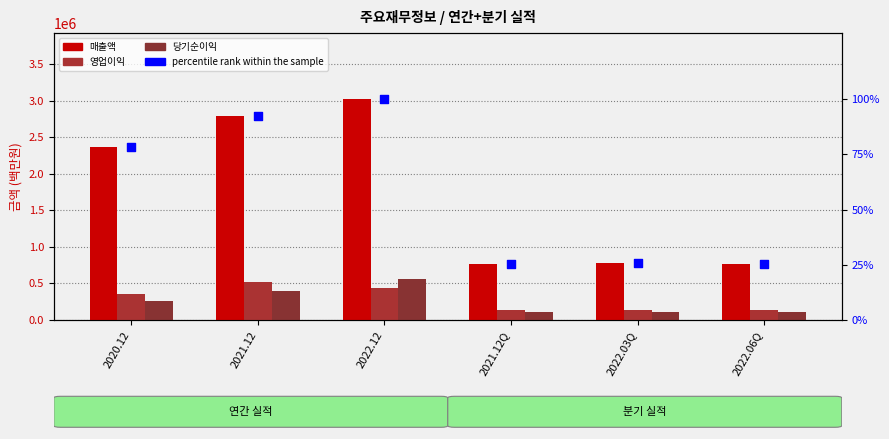

Which series has the largest total across all categories?

매출액